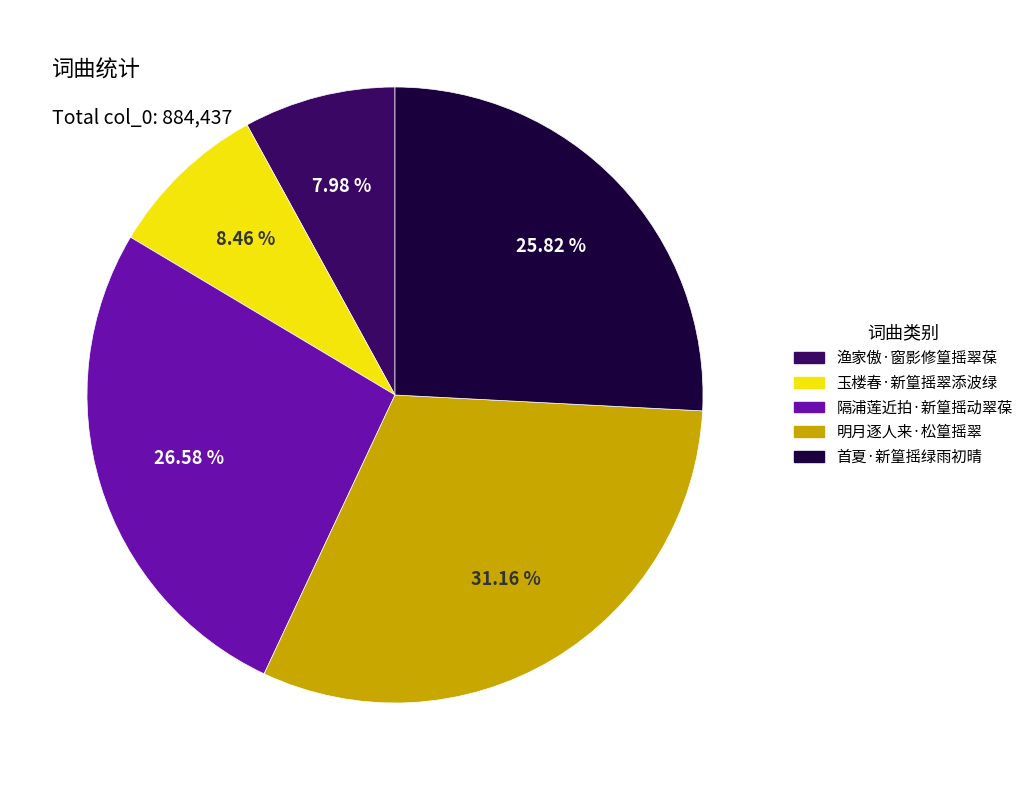

True or false: 玉楼春·新篁摇翠添波绿 accounts for 1% of the total.

False